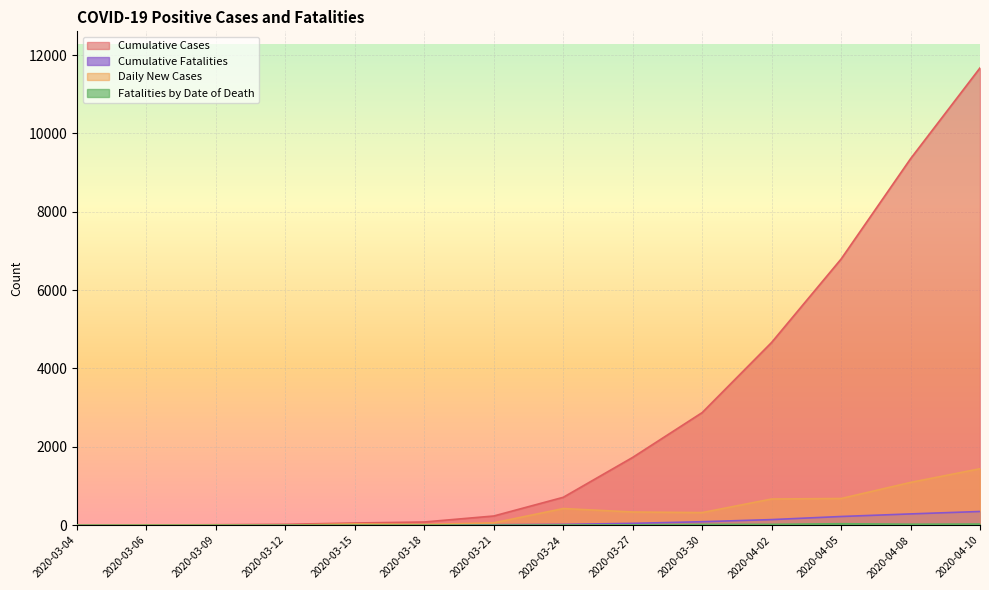

List the labels in order of Cumulative Cases value, smallest first.

2020-03-04, 2020-03-06, 2020-03-09, 2020-03-12, 2020-03-15, 2020-03-18, 2020-03-21, 2020-03-24, 2020-03-27, 2020-03-30, 2020-04-02, 2020-04-05, 2020-04-08, 2020-04-10